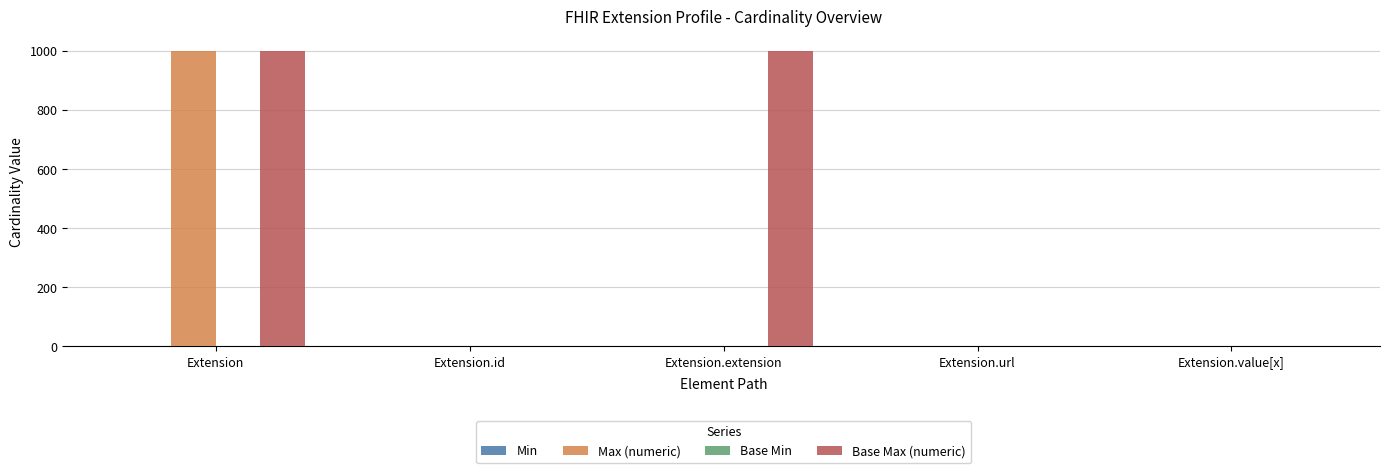

Between Extension and Extension.extension, which series saw the biggest shift?

Max (numeric)